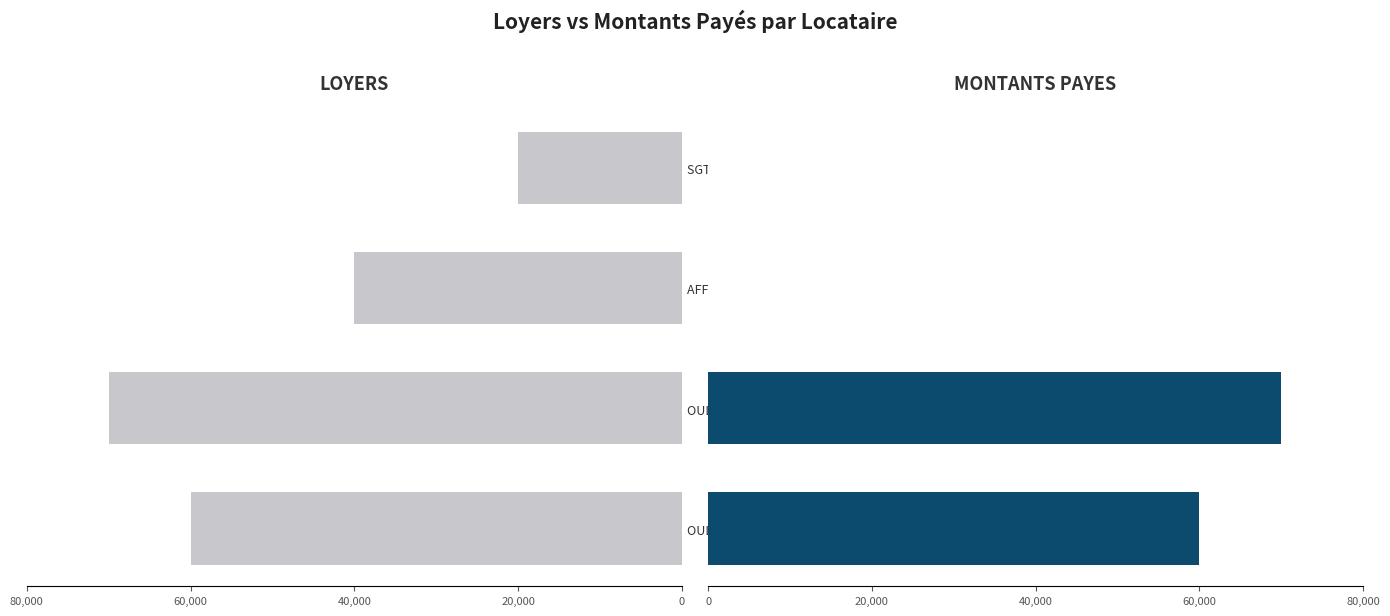

Reading left to right, what are all the values shown in this chart?

LOYERS: 60000	70000	40000	20000
MONTANTS PAYES: 60000	70000	0	0